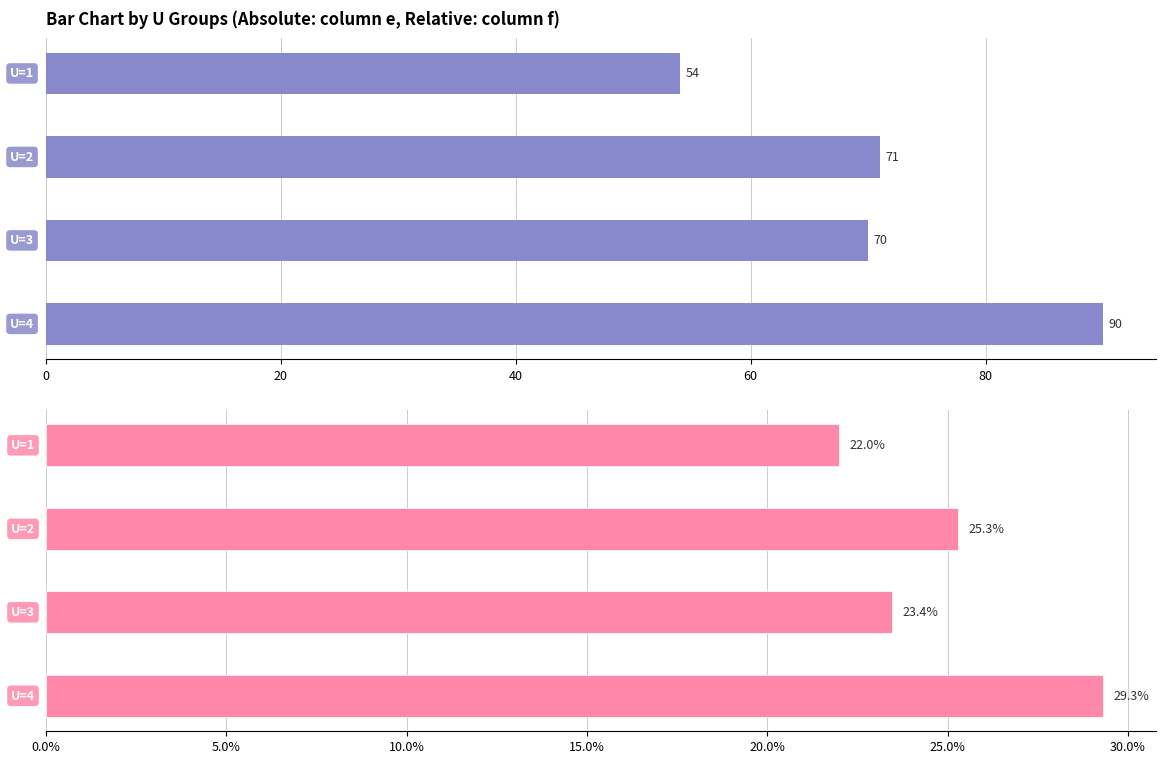

Which series has the largest total across all categories?

e (sum)